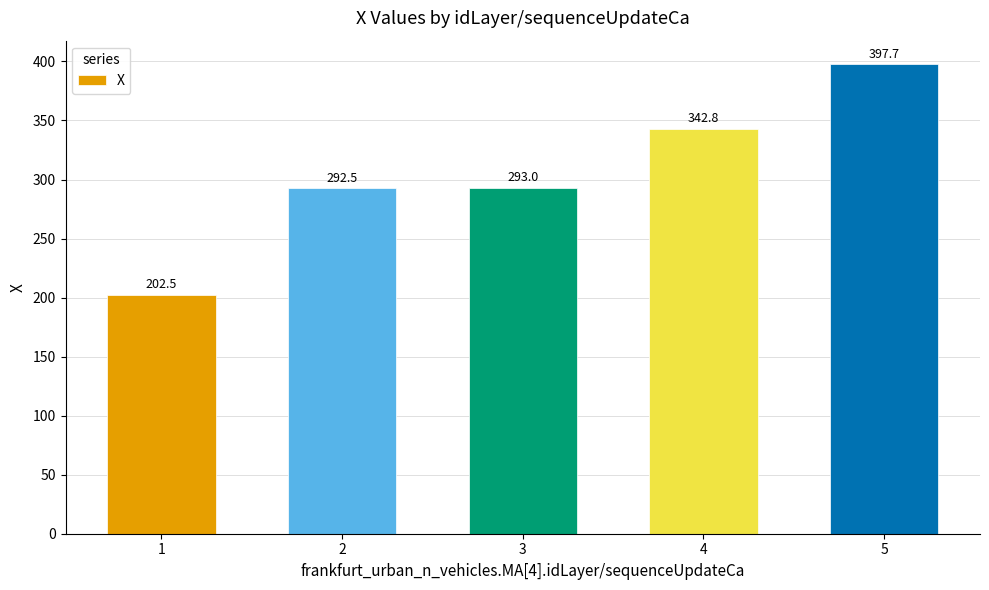

What is the change in value from 3 to 4?

+49.8